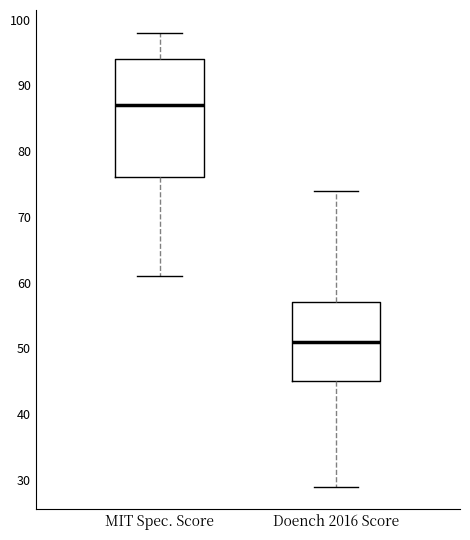

Which box has the highest median line?

MIT Spec. Score